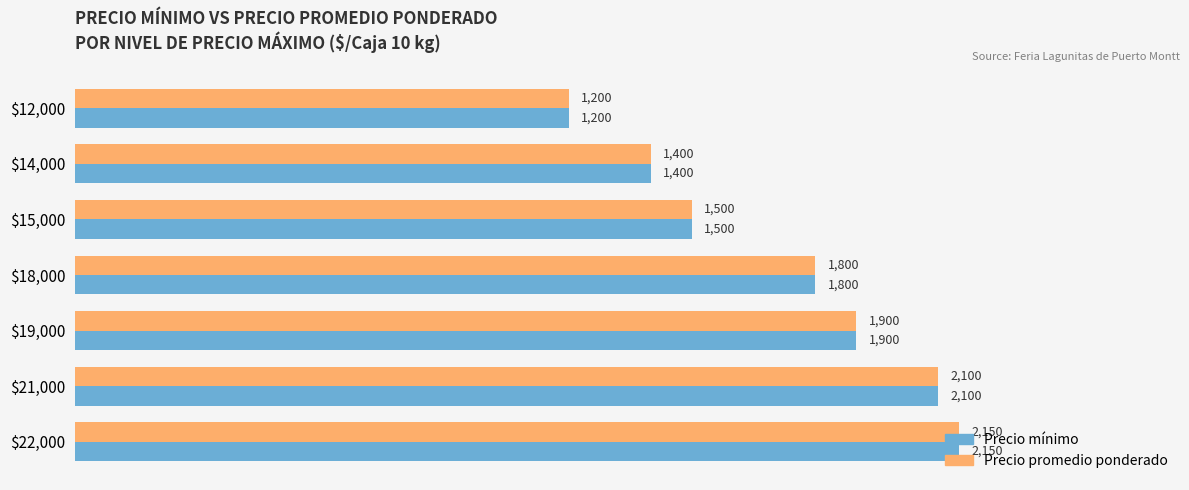

What is the maximum value for Precio mínimo?

2150